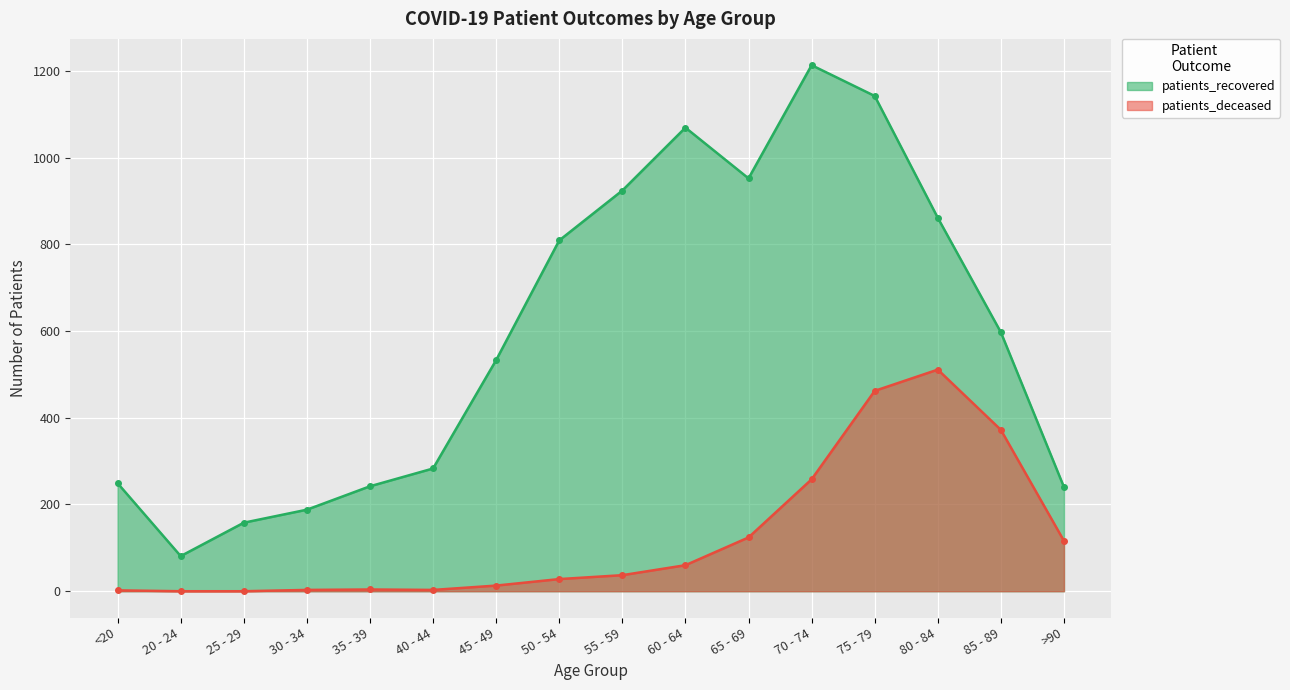

What is the sum of the patients_deceased values at 30 - 34 and 35 - 39?

7